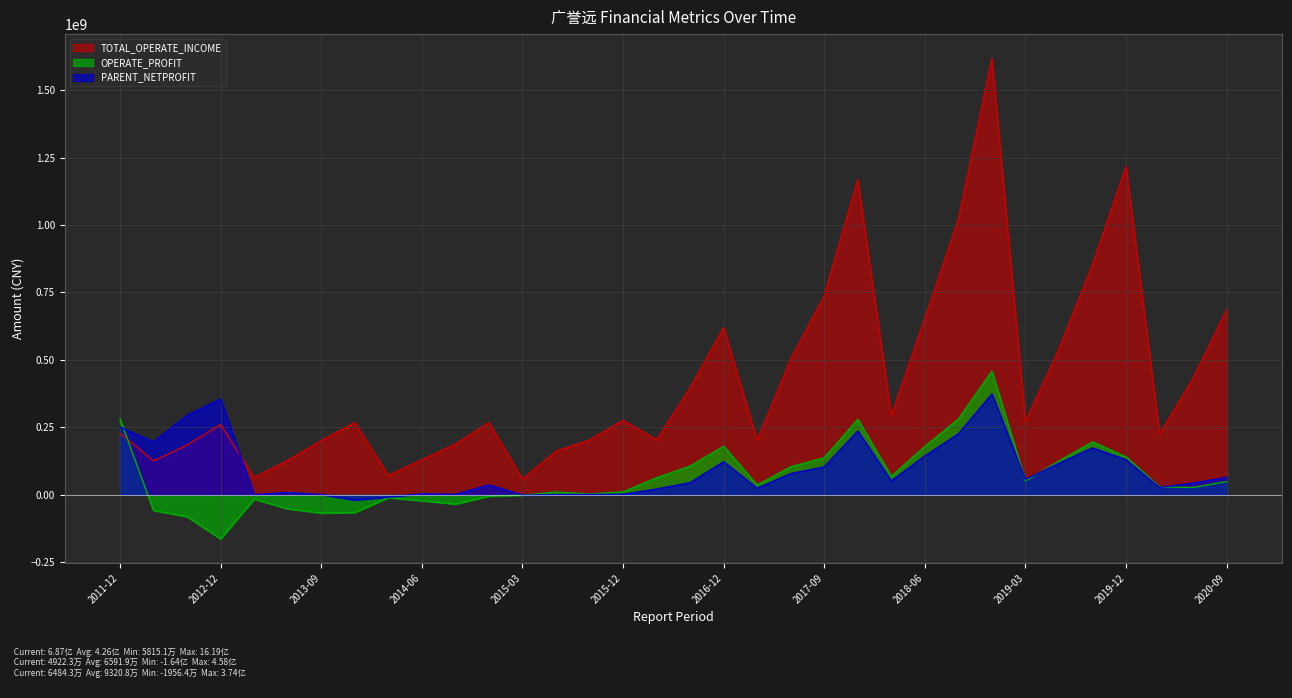

Read the TOTAL_OPERATE_INCOME value at 2016-06.

203725532.9